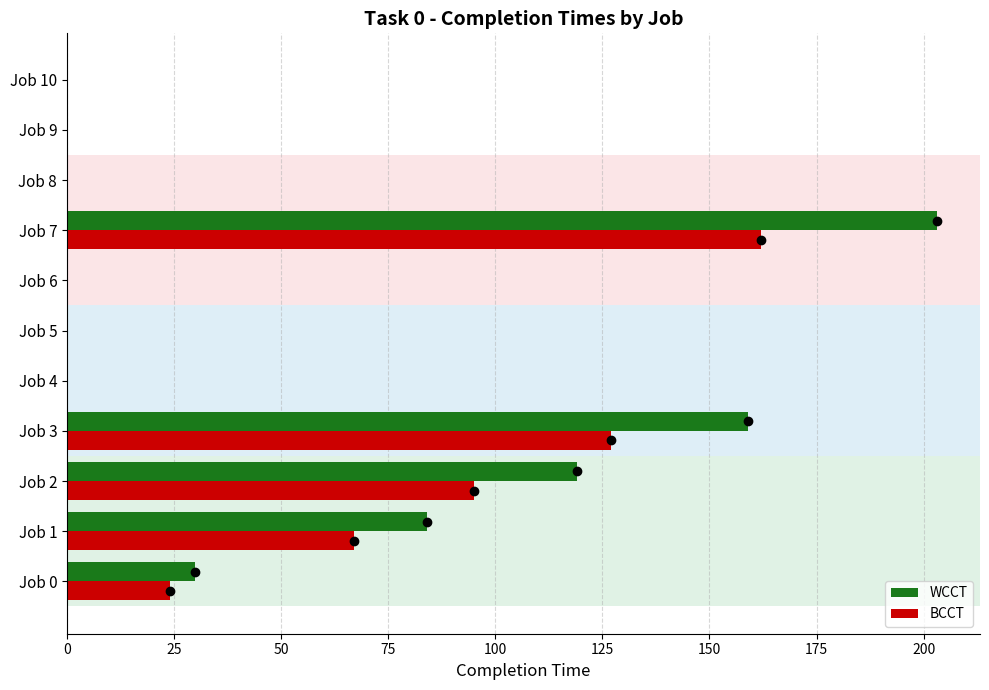

The value of WCCT at Job 1 is 44. True or false?

False